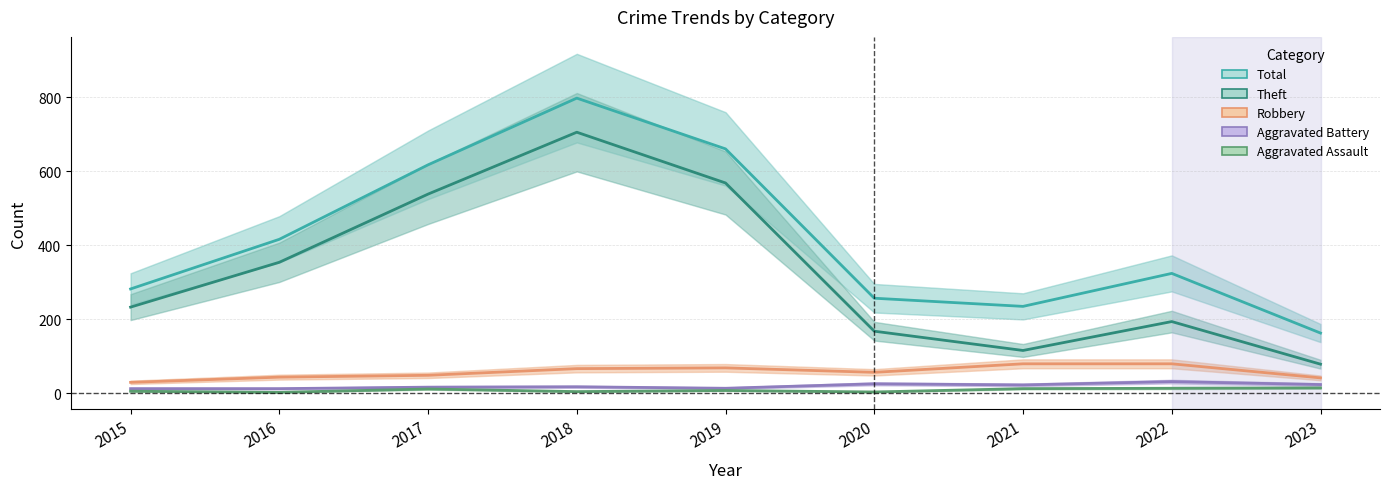

What is the smallest value displayed?

3